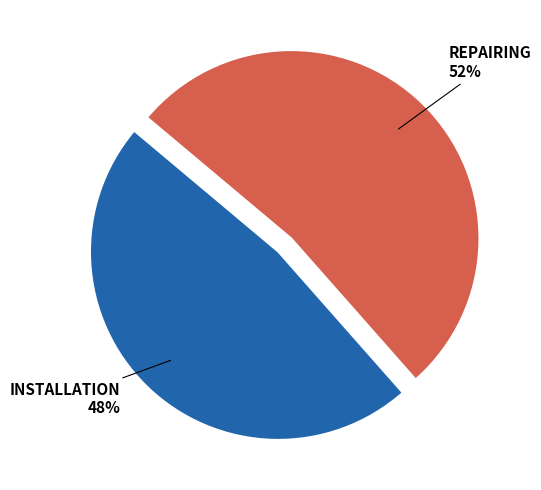

To the nearest percent, what is the average slice percentage?

50%